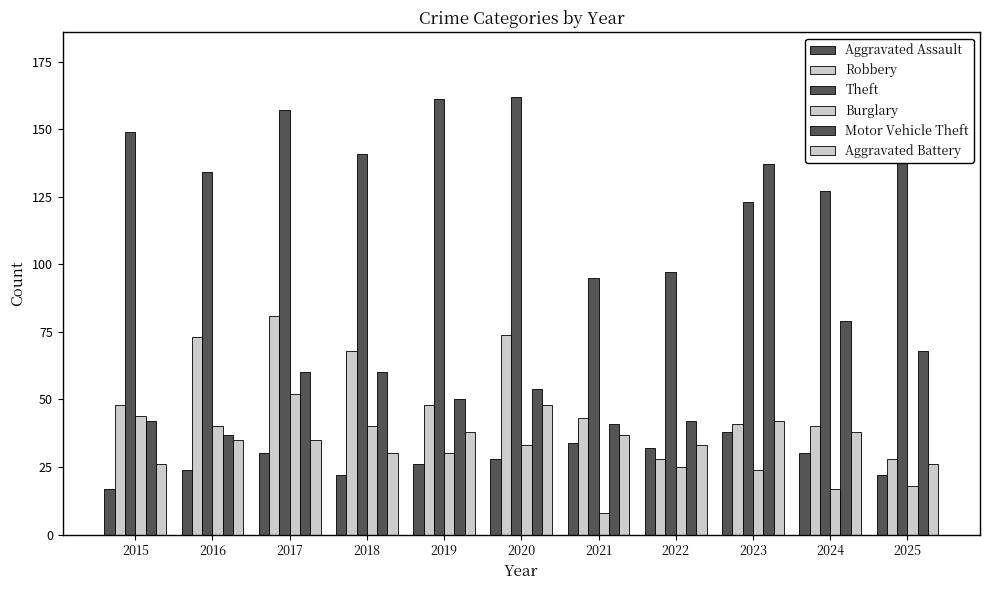

What is the value of the Aggravated Battery bar at the 3rd from the left?

35